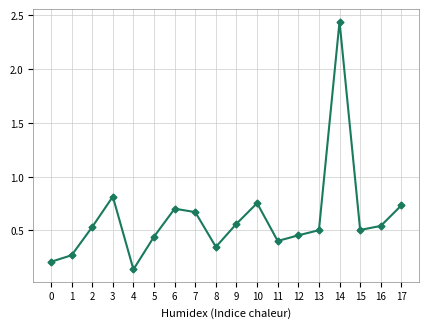

The value at 2 is 0.5. True or false?

True